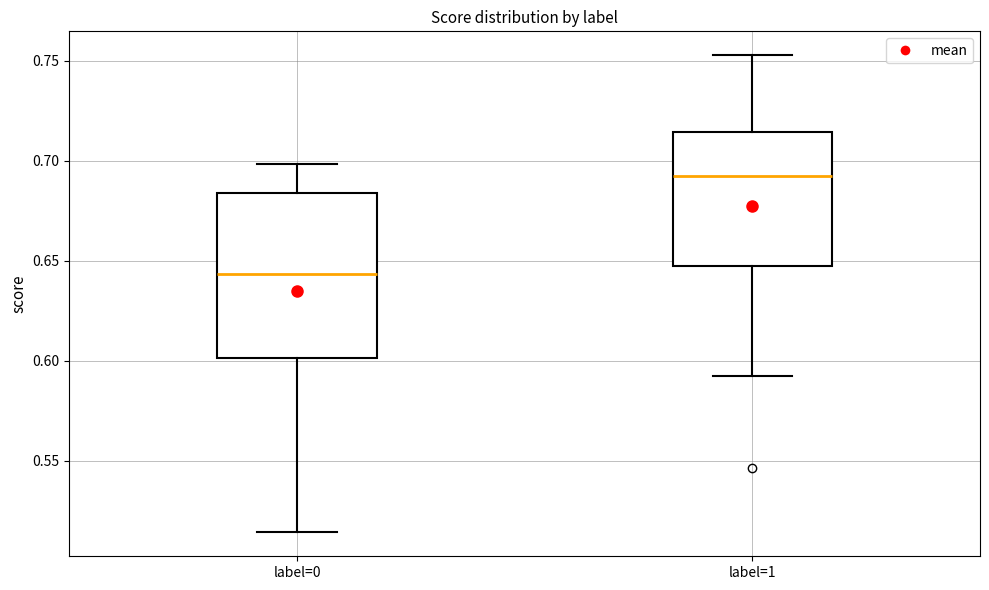

Which box is the tallest, from its lower edge to its upper edge?

label=0